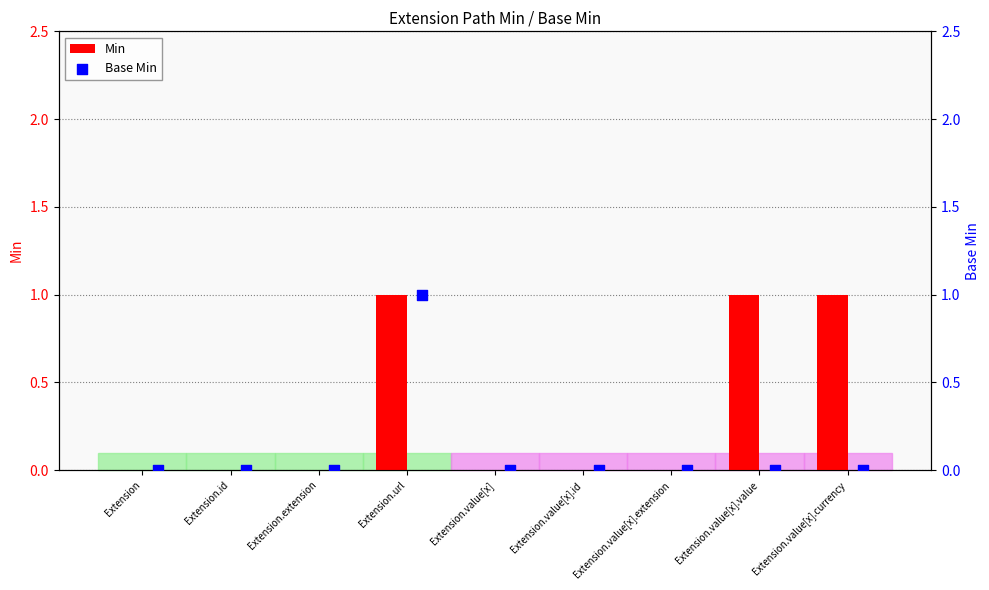

What is the sum of all Min values?

3